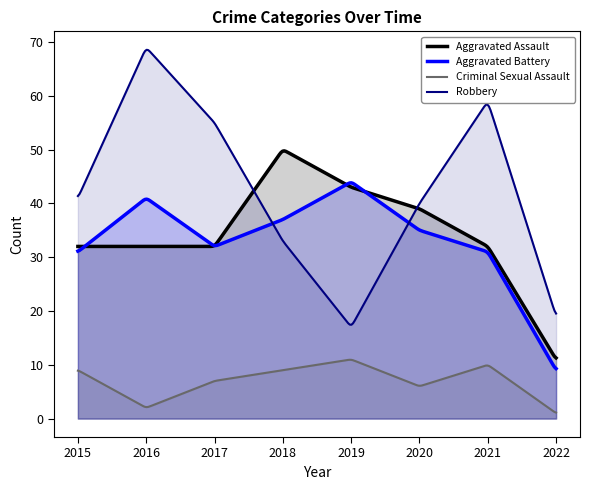

At which label does Criminal Sexual Assault first exceed 9?

2019